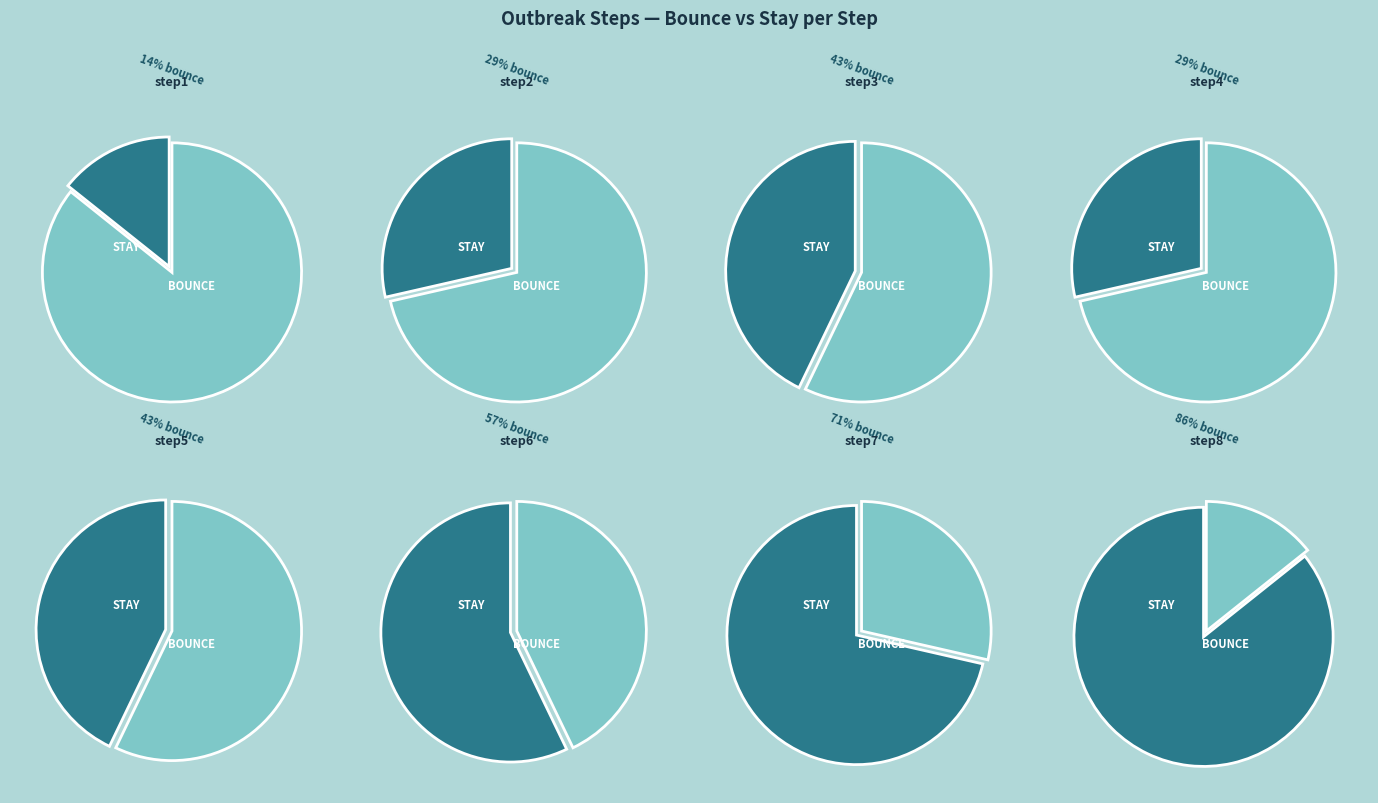

What is the ratio of the value at step3 to the value at step1?

3.0